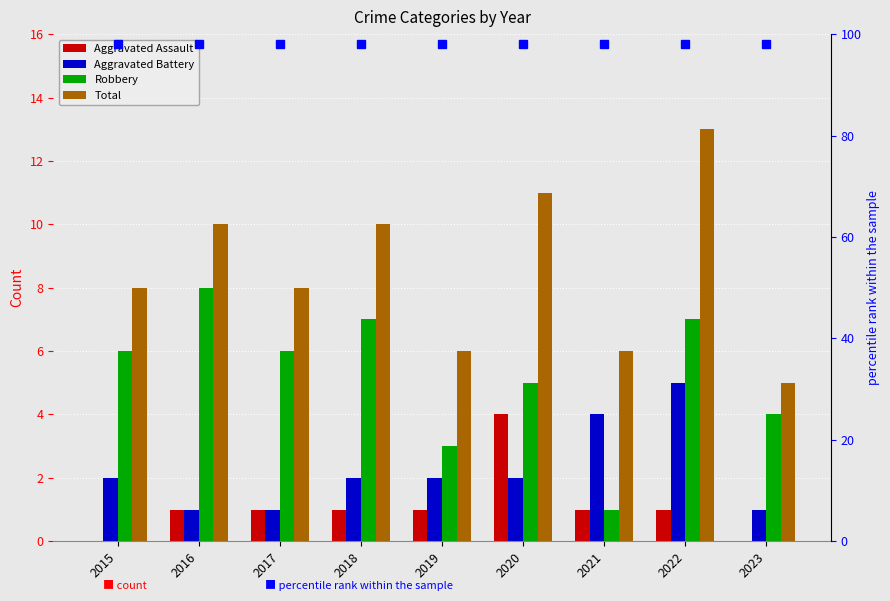

Rank the series by their maximum value, from highest to lowest.

Total, Robbery, Aggravated Battery, Aggravated Assault